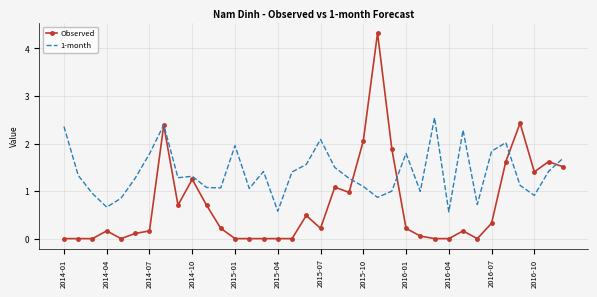

List the series in order of their overall mean, lowest first.

Observed, 1-month